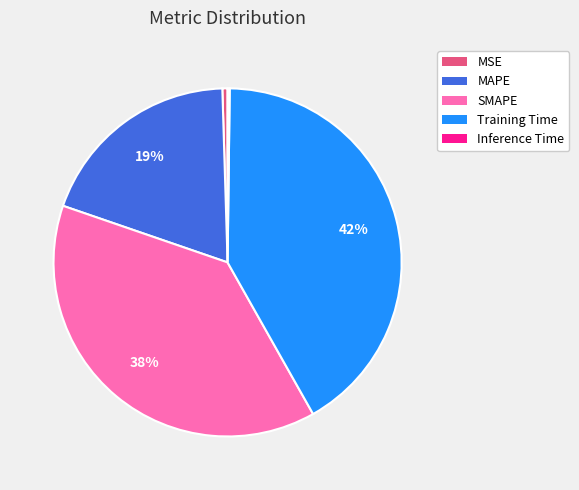

Which category has the biggest portion of the pie?

Training Time